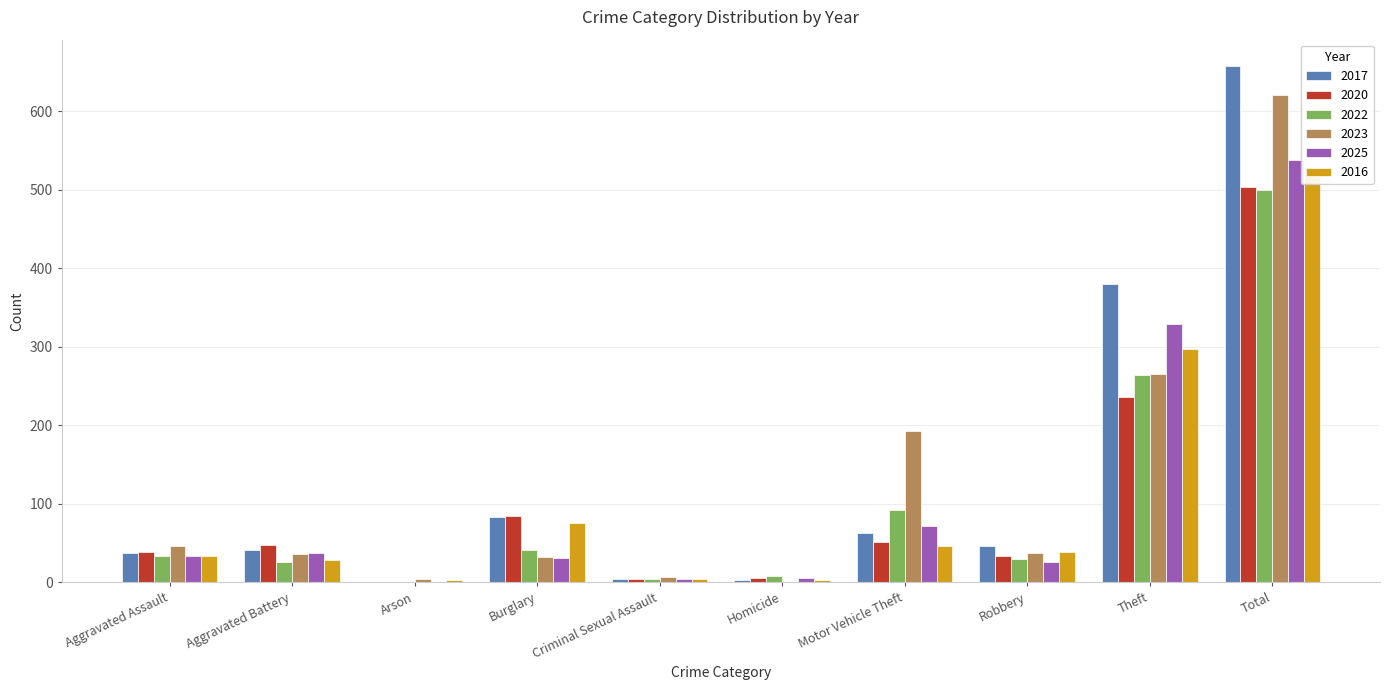

What is the difference between the maximum and minimum values in the 2023 series?

620